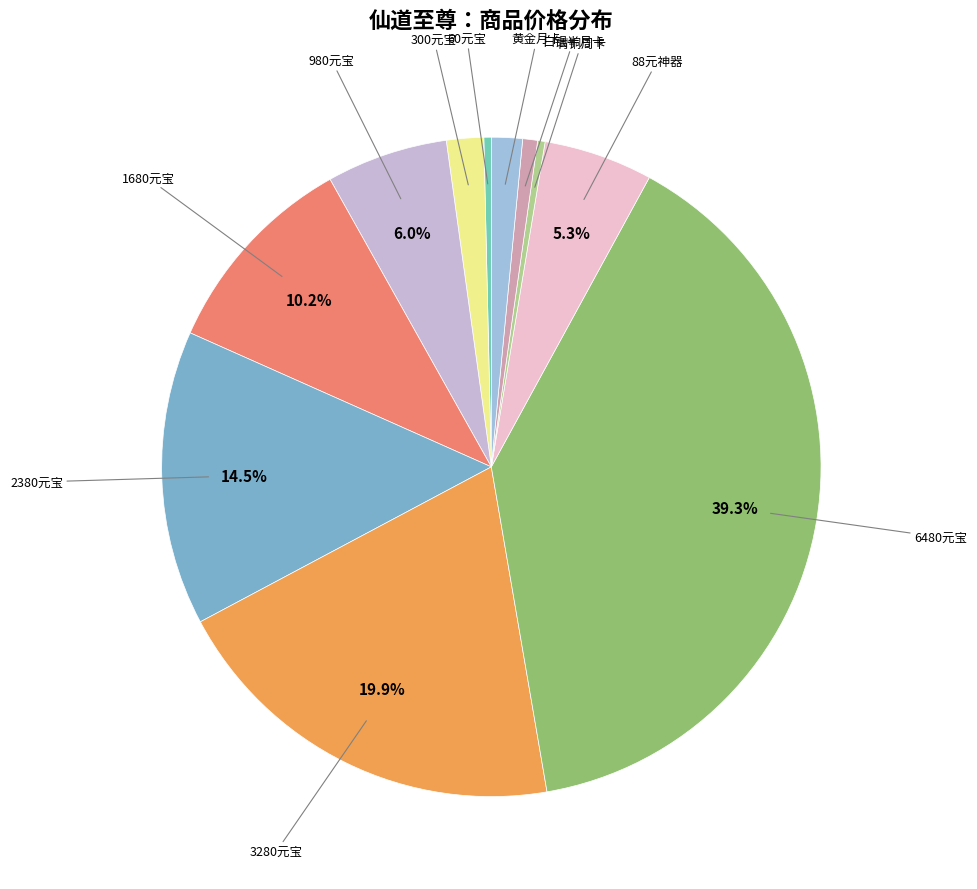

How many slices are in this pie chart?

11